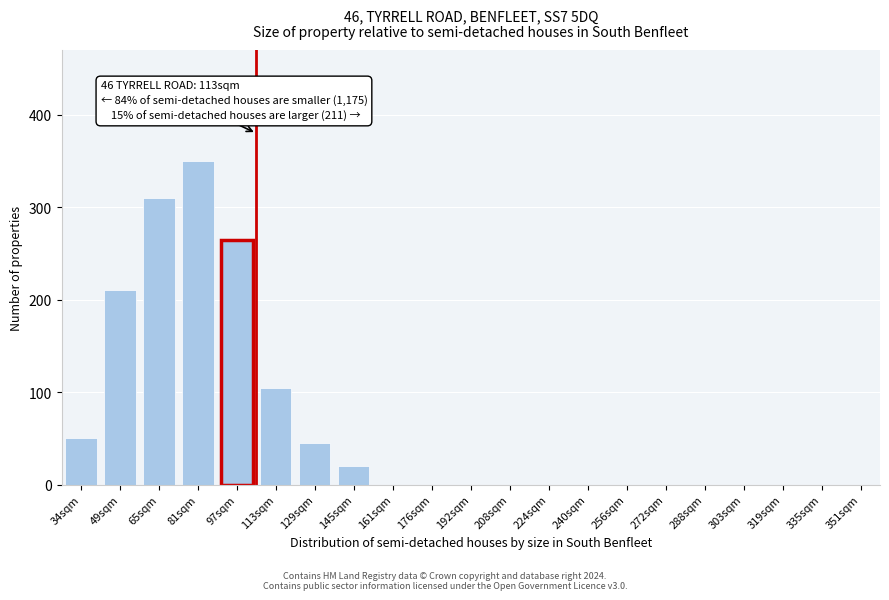

Reading right to left, list all the values displayed in this chart.

351sqm=0	335sqm=0	319sqm=0	303sqm=0	288sqm=0	272sqm=0	256sqm=0	240sqm=0	224sqm=0	208sqm=0	192sqm=0	176sqm=0	161sqm=0	145sqm=20	129sqm=45	113sqm=105	97sqm=265	81sqm=350	65sqm=310	49sqm=210	34sqm=50